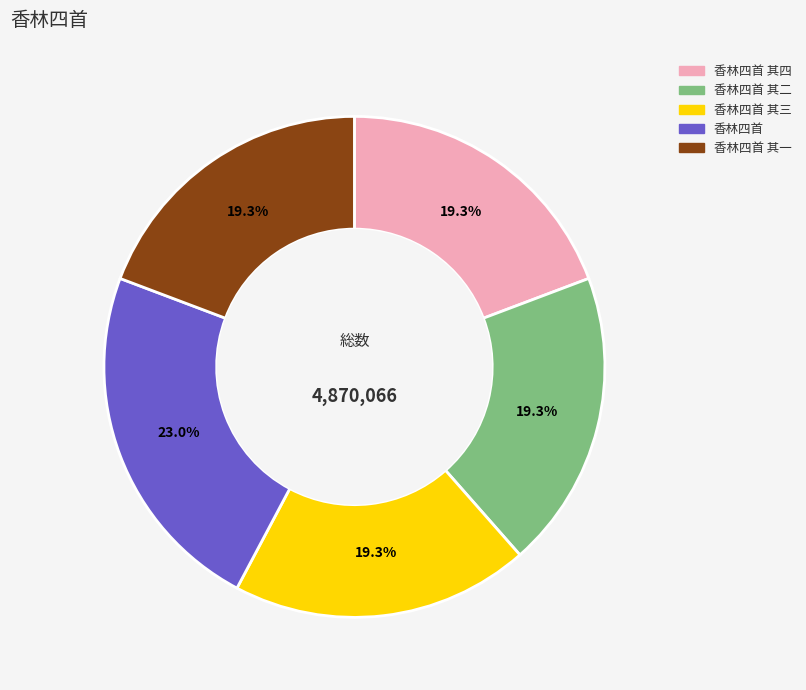

Is there any slice that represents more than half of the pie?

No